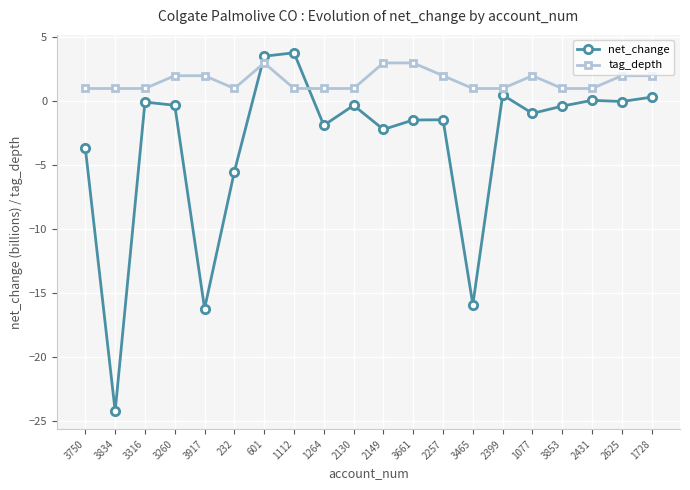

What is the average value of the net_change series?

-3.3